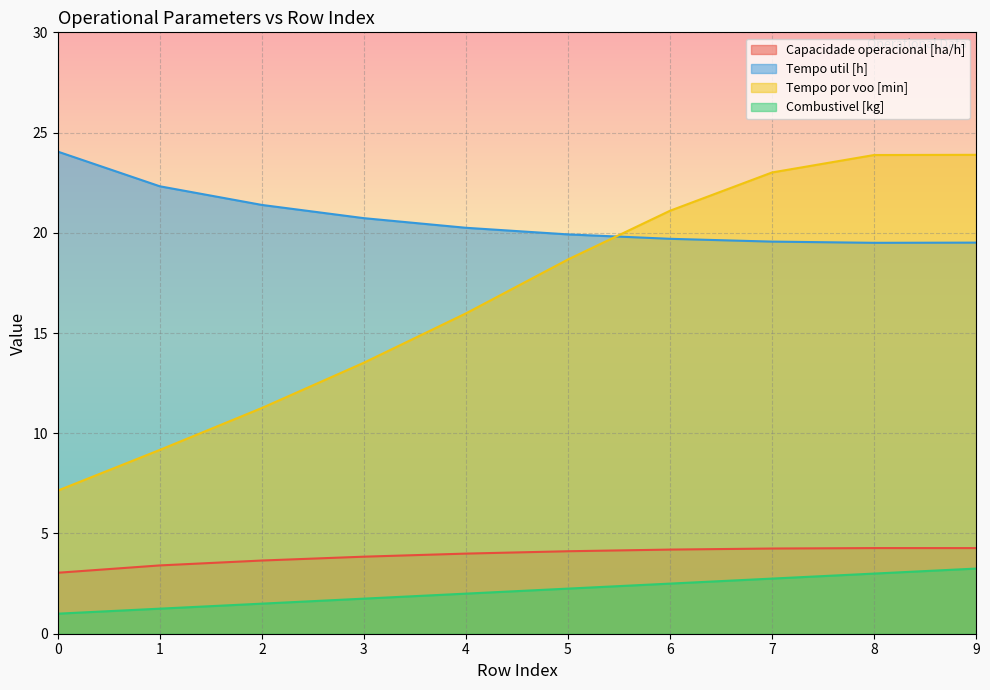

True or false: Tempo por voo [min] and Autonomia Projetada [h] intersect in this chart.

False